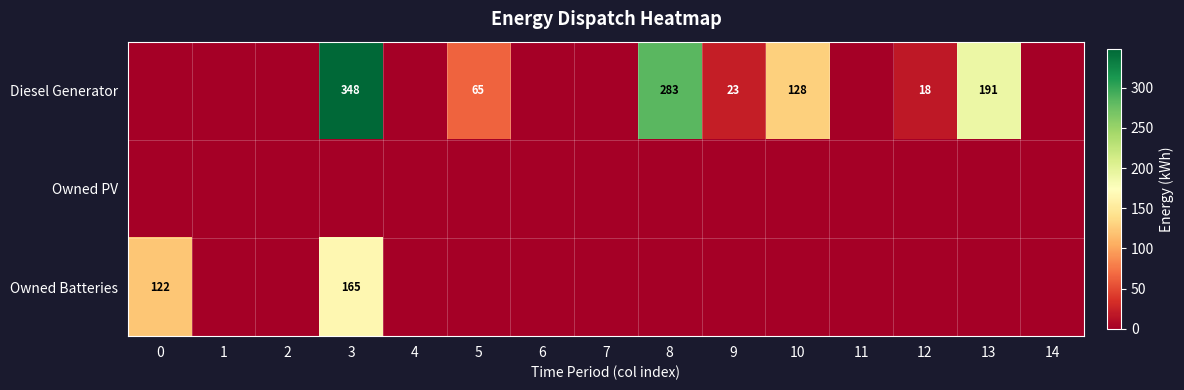

What is the highest value of the Owned Batteries series?

165